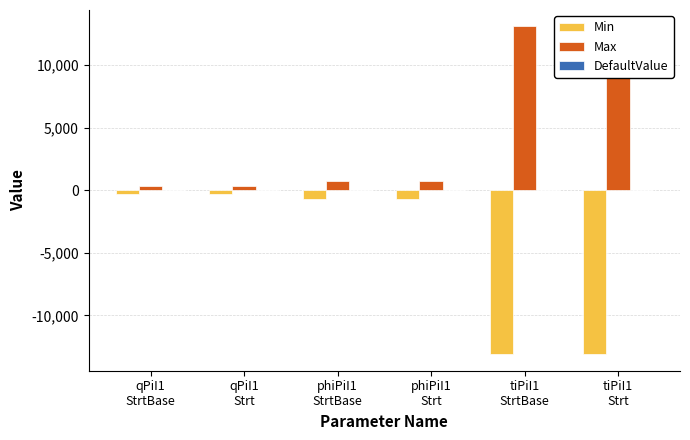

List the labels in order of Max value, smallest first.

qPiI1
StrtBase, qPiI1
Strt, phiPiI1
StrtBase, phiPiI1
Strt, tiPiI1
StrtBase, tiPiI1
Strt